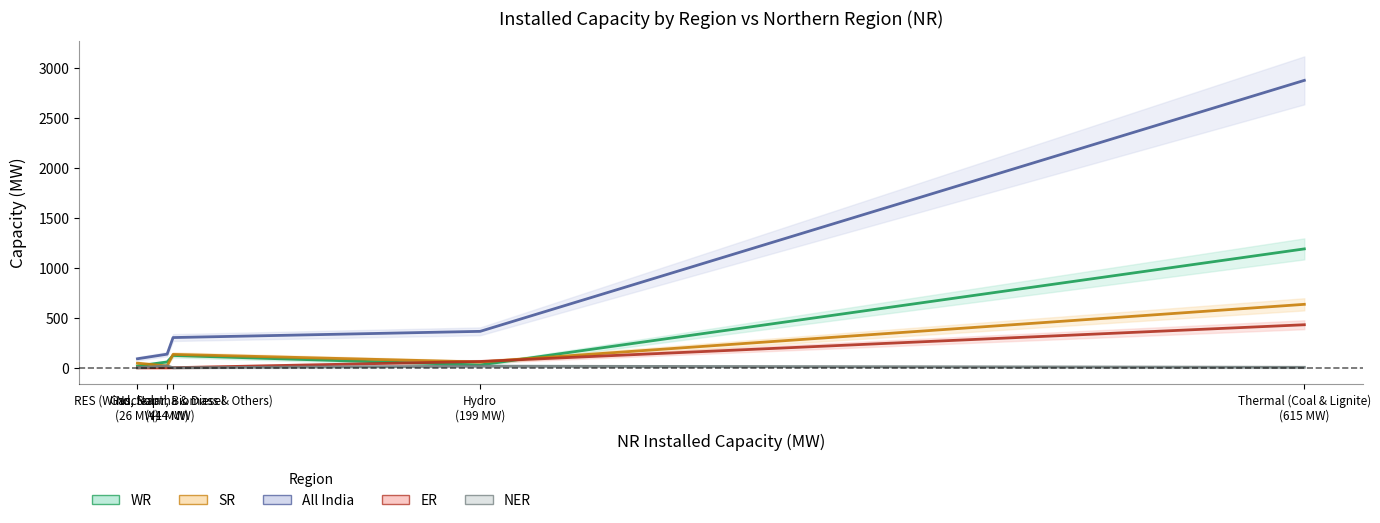

What is the maximum value shown in the chart?

2872